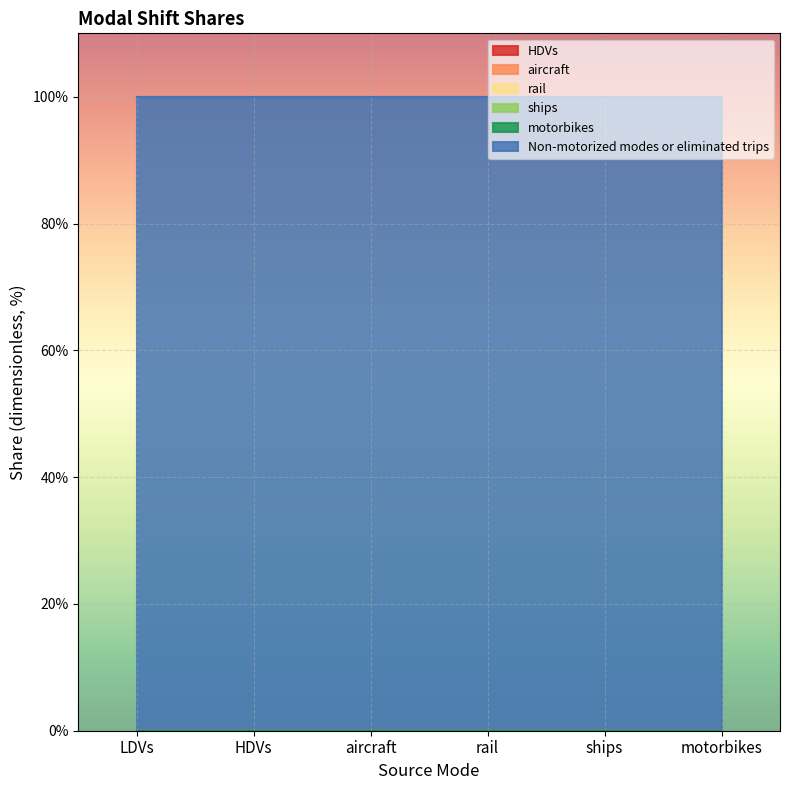

At how many categories does at least one series exceed 0?

6